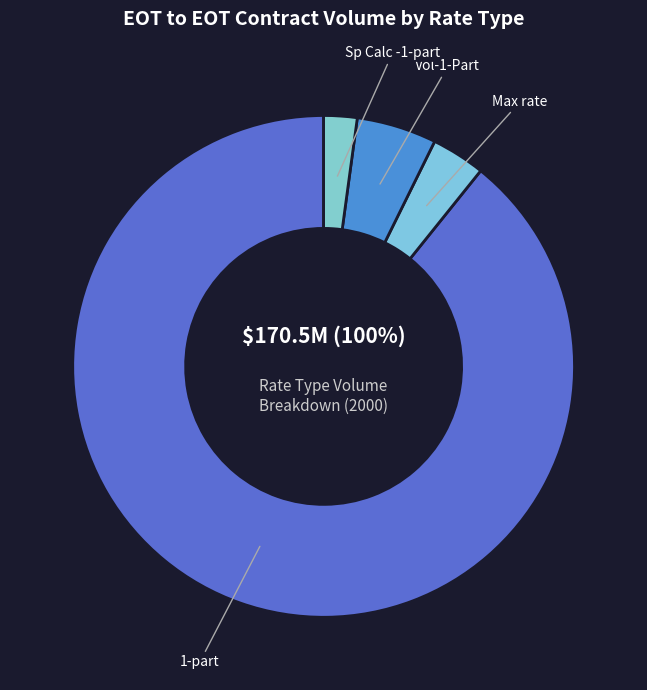

Is Vol-1-Part the majority of the pie?

No